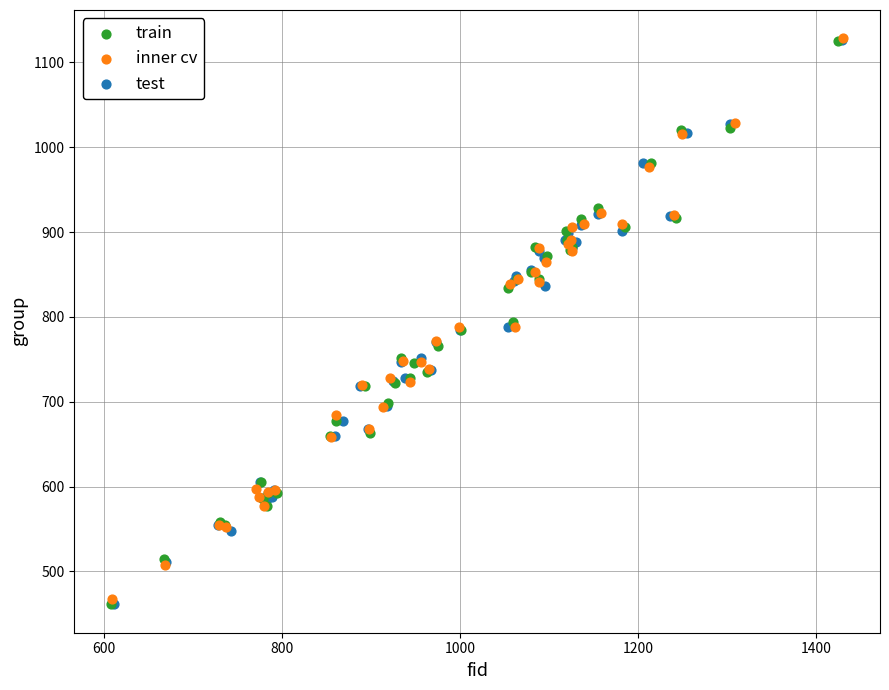

What are all the series names shown in the legend?

train, inner cv, test